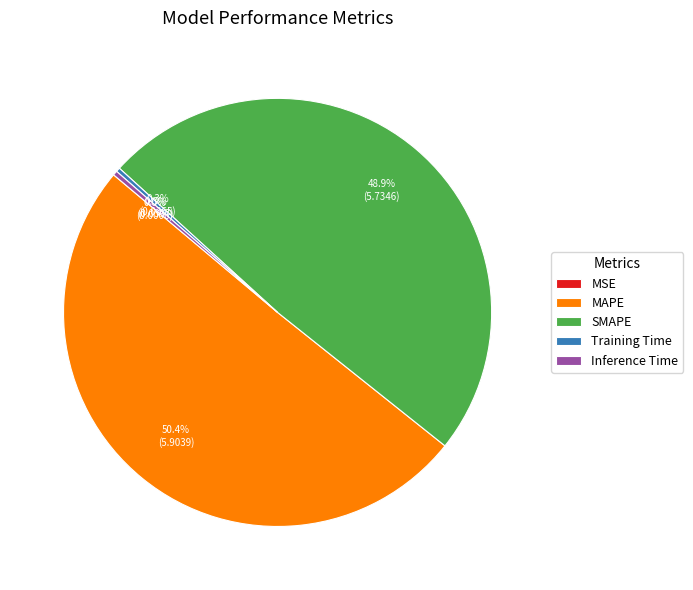

What percentage is NOT represented by Training Time?

99.7%